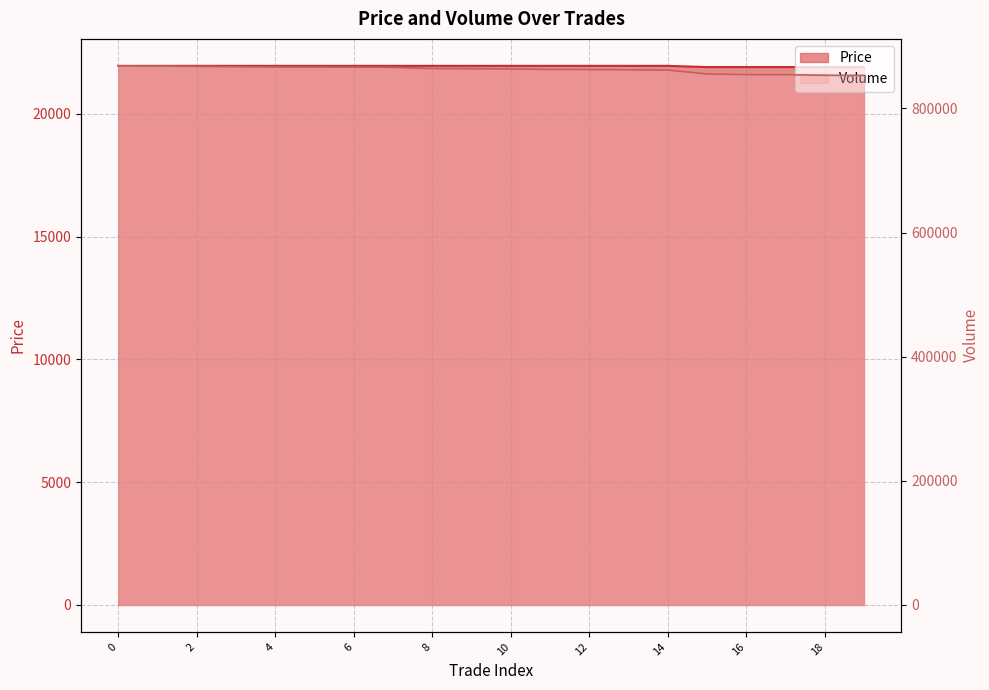

What is the greatest value displayed?

868600